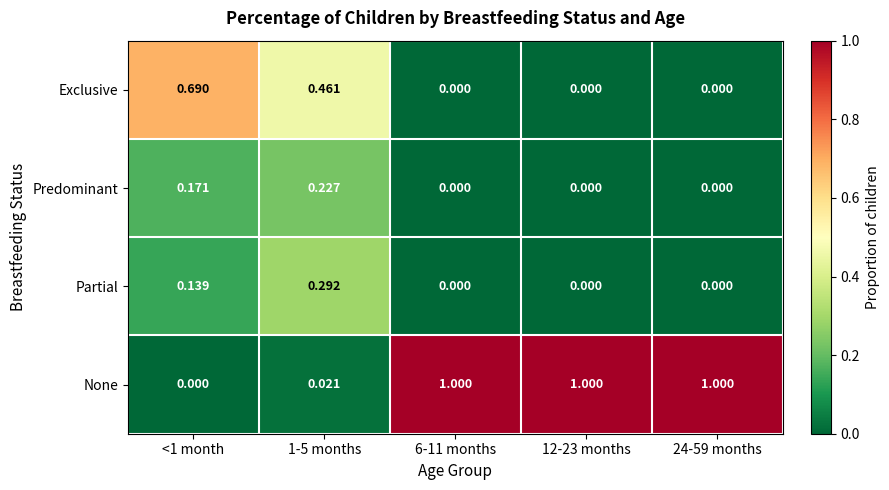

Which series has the largest total across all categories?

None